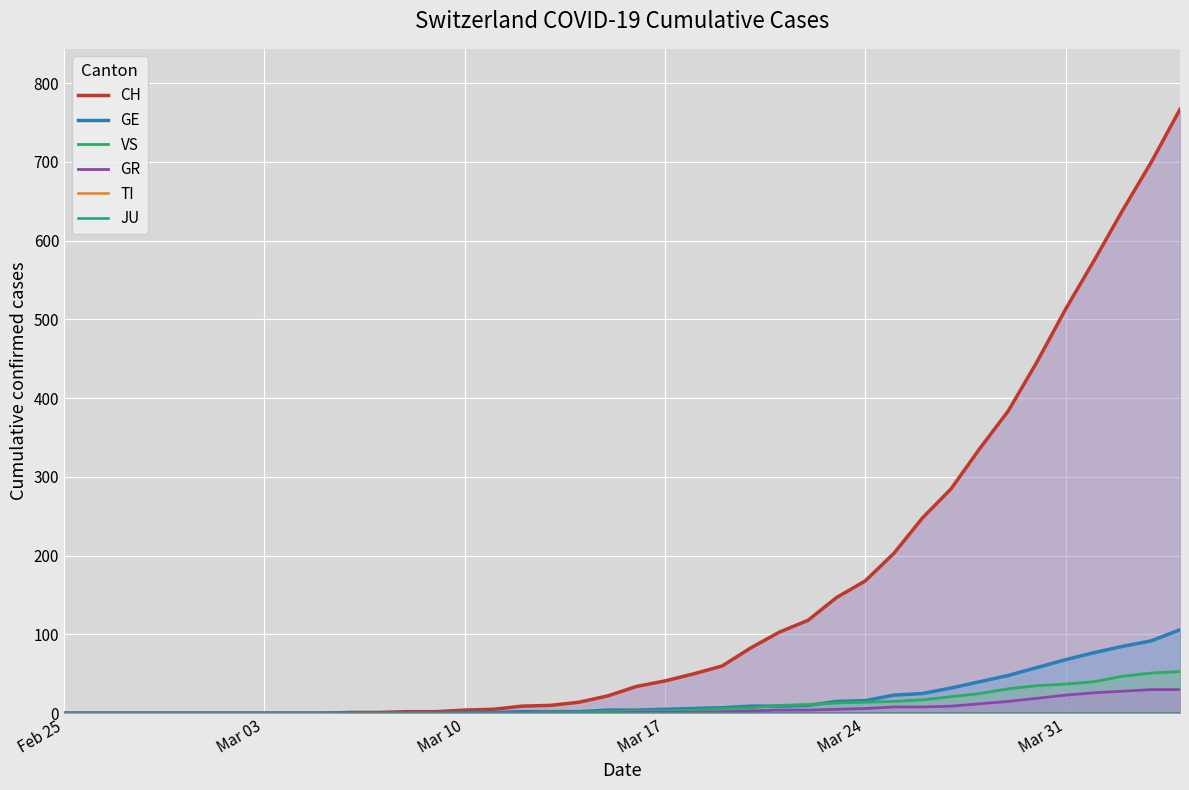

What is the maximum value for GE?

106